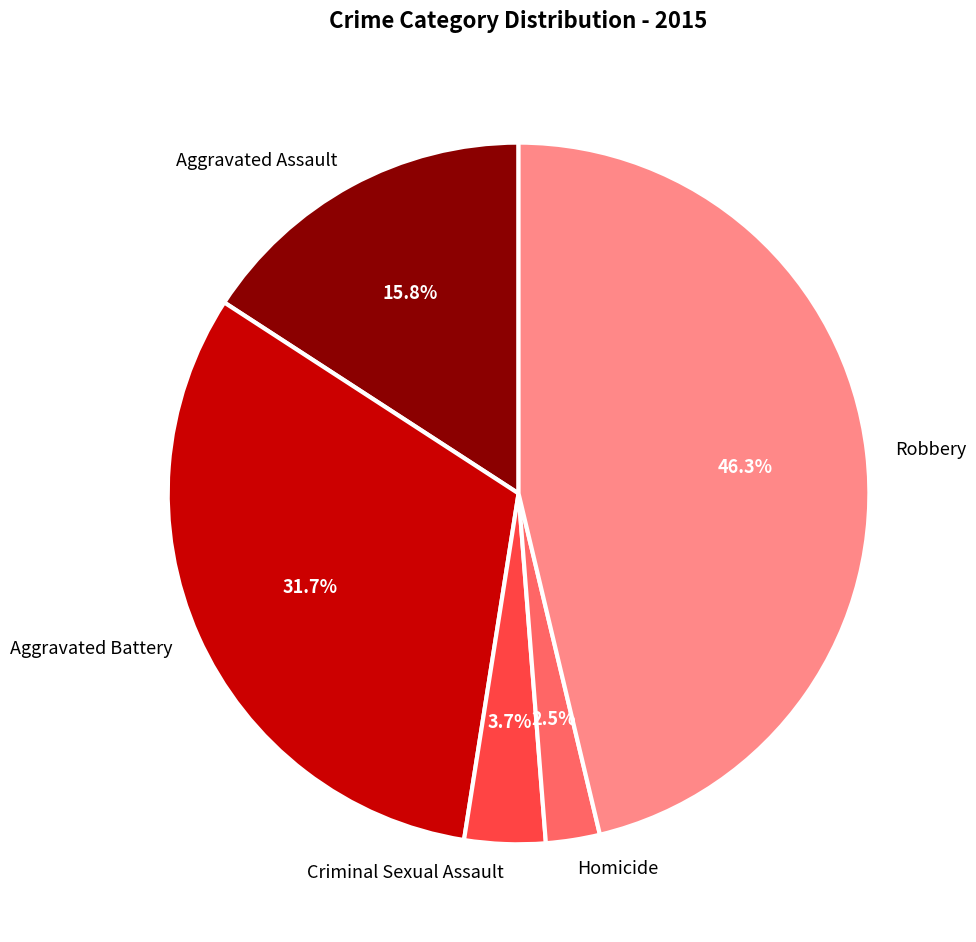

What is the largest slice in the pie chart?

Robbery